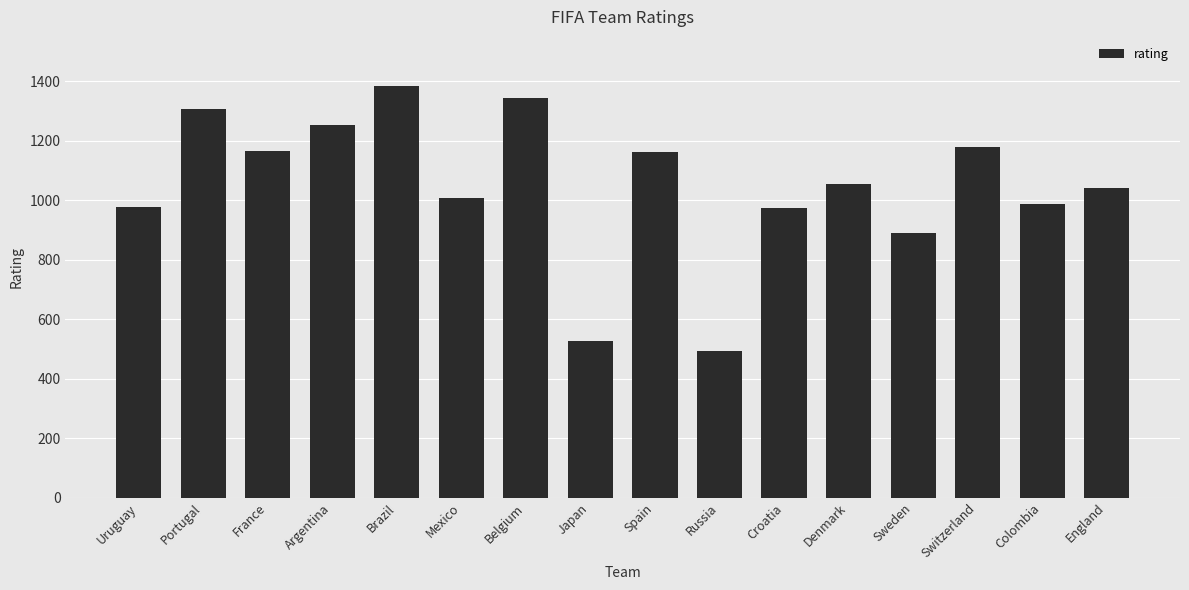

What is the greatest value displayed?

1384